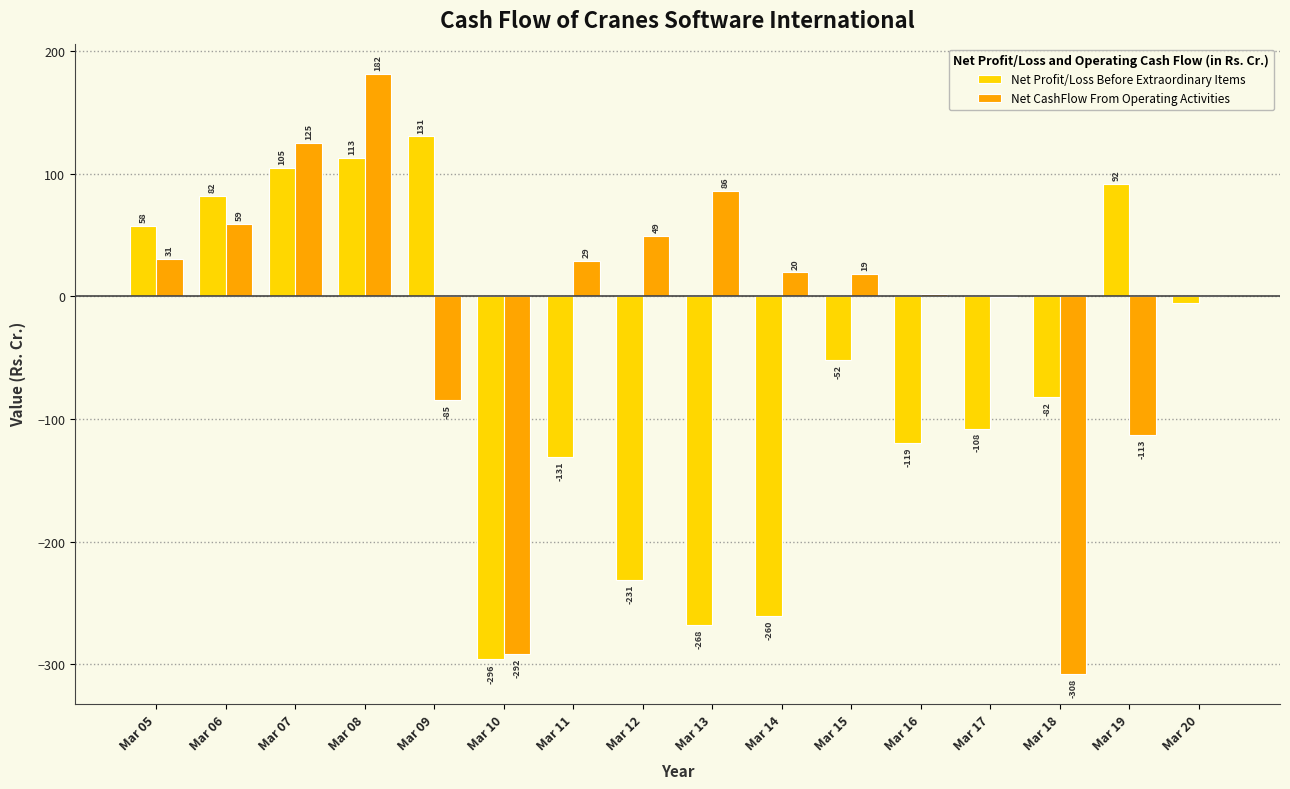

What is the highest value of the Net Profit/Loss Before Extraordinary Items series?

130.6